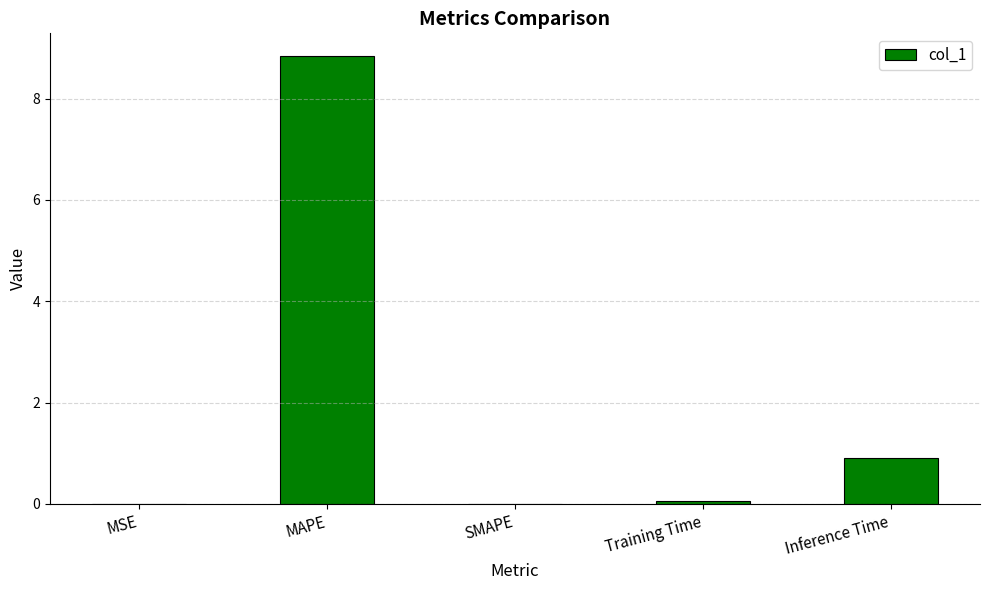

Are the bars horizontal?

No